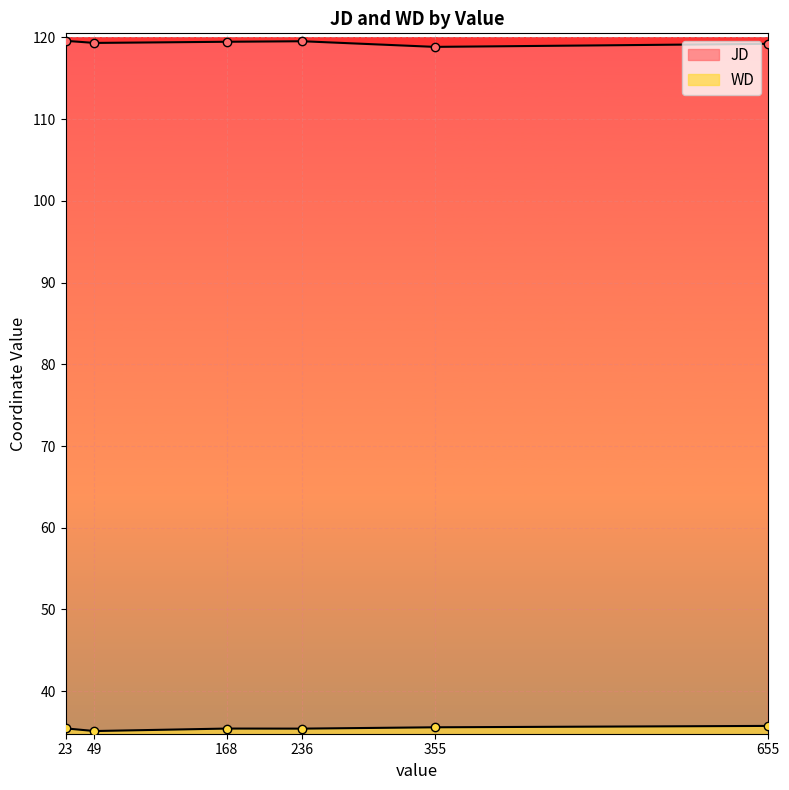

How many interior local valleys does the JD series have?

2